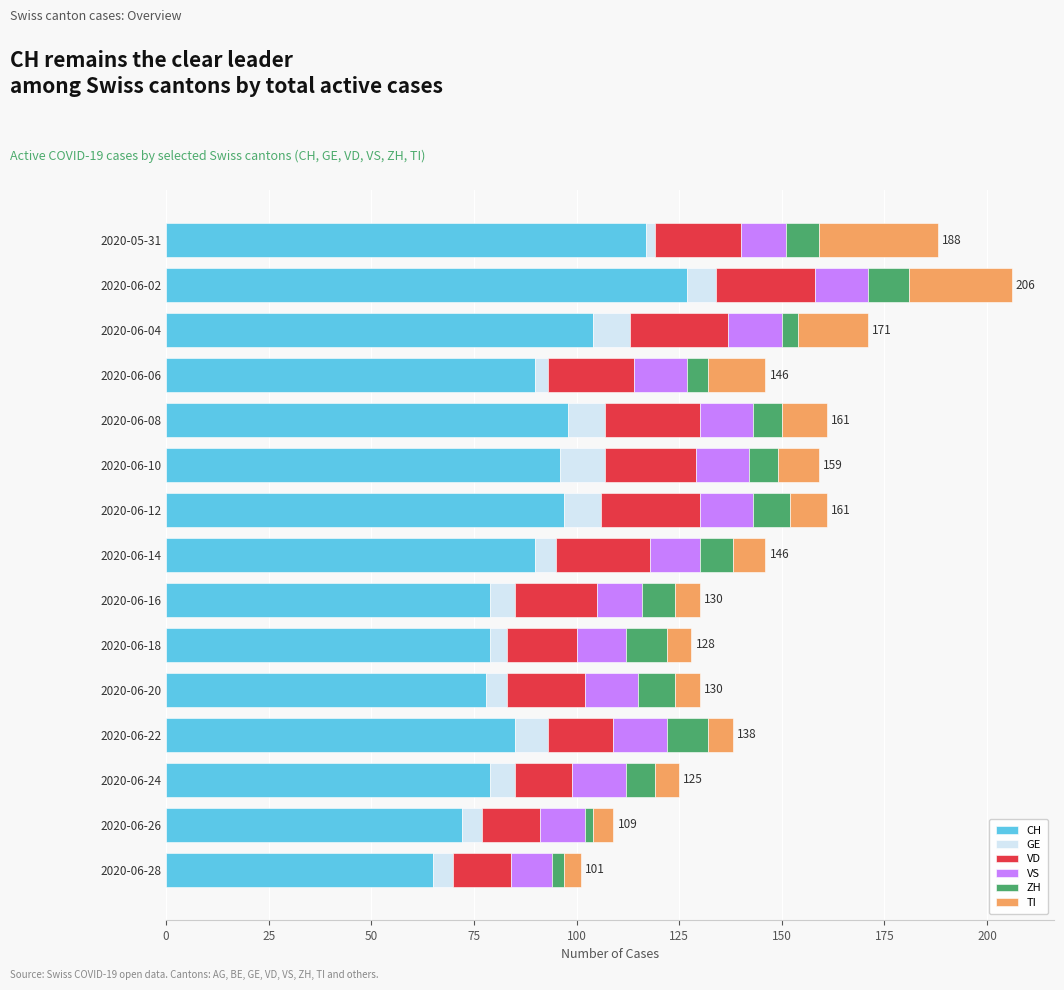

What is the maximum value for CH?

127